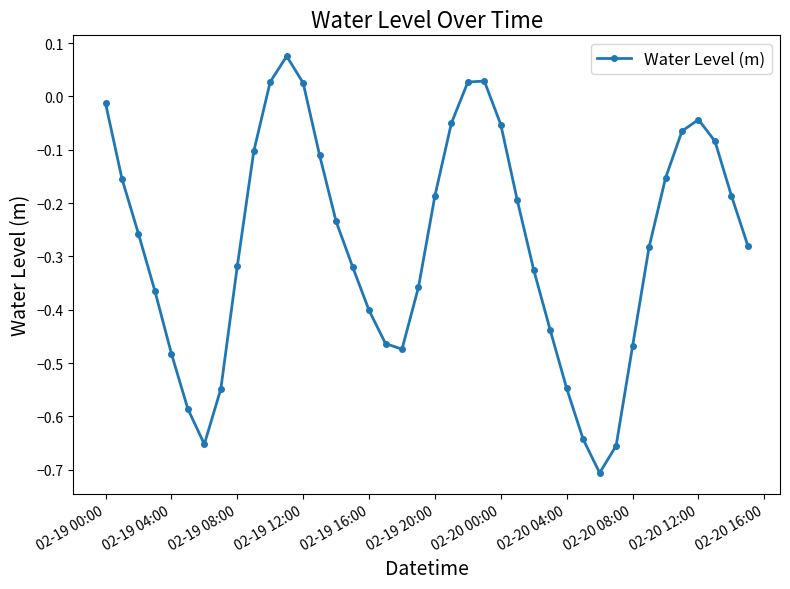

How many interior local peaks (higher than both neighbors) does the data have?

3